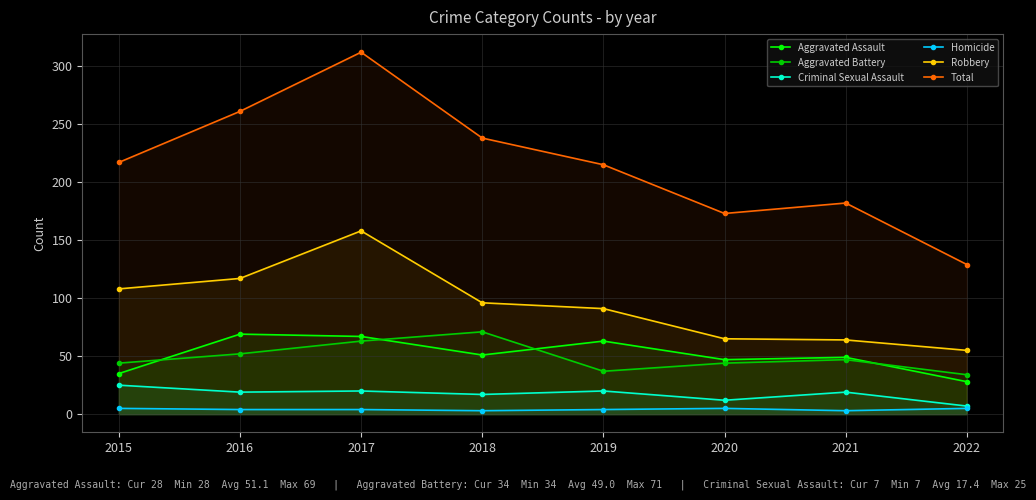

What is the total value across all series at 2016?

522